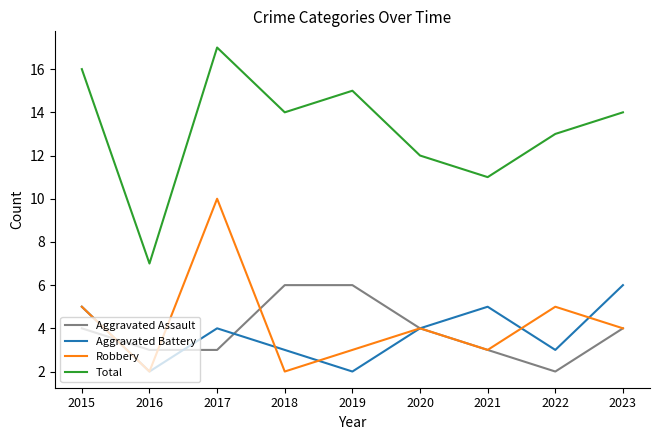

What is the spread (max minus min) of values at 2023?

10